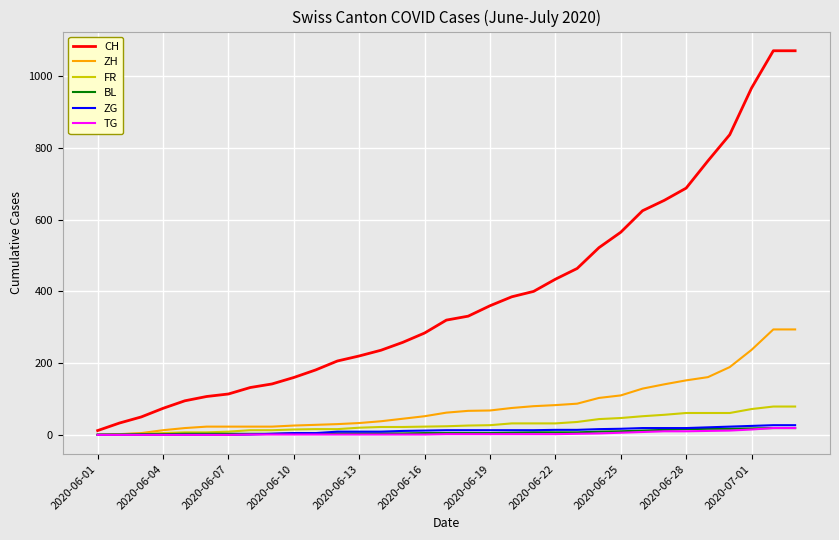

Which series has the widest spread of values?

CH